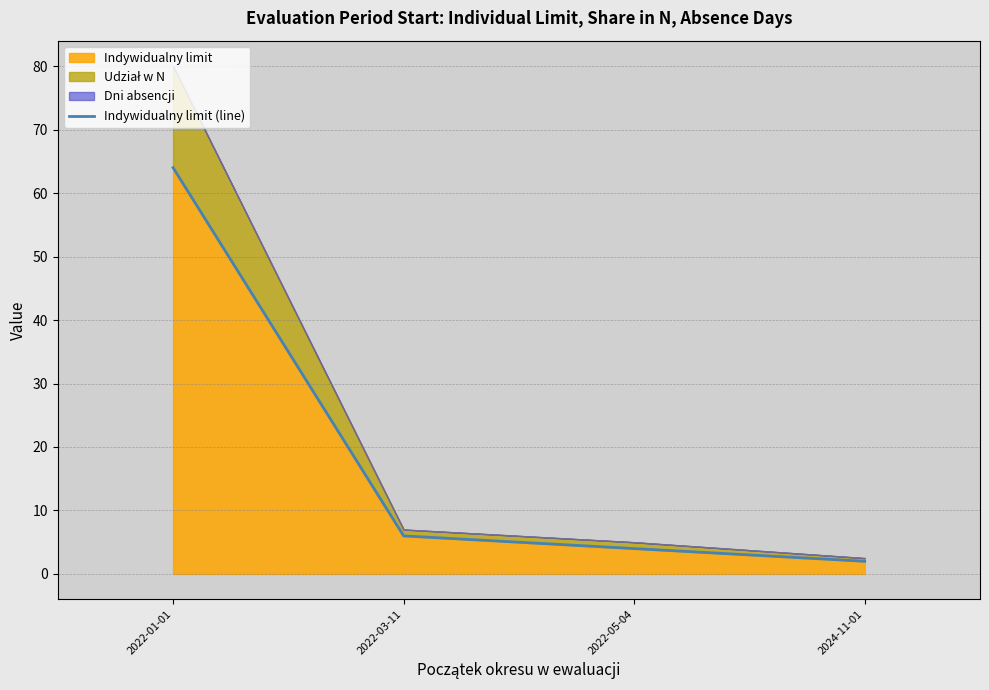

True or false: the data shows 1 at 2024-11-01.

False